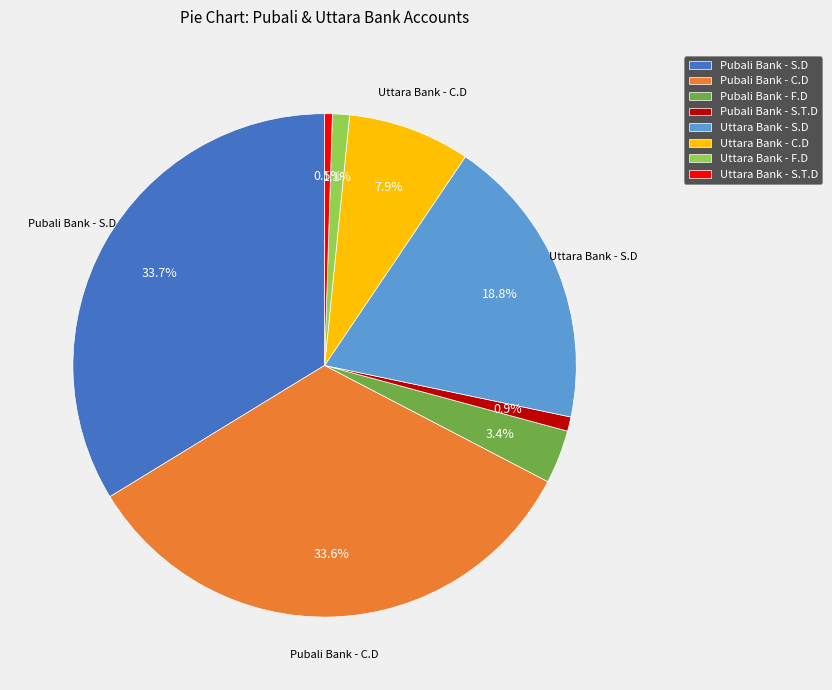

Which has a higher value, Pubali Bank - S.D or Uttara Bank - C.D?

Pubali Bank - S.D